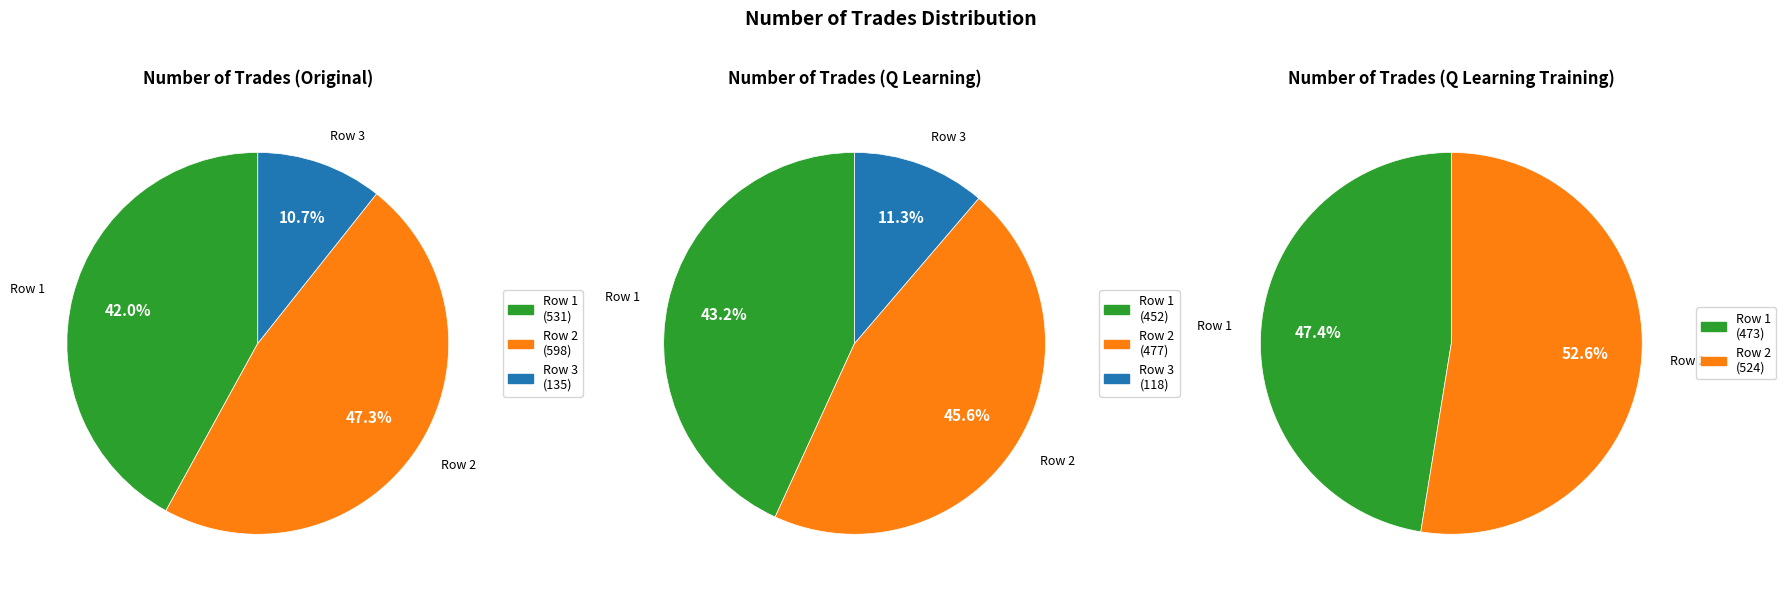

Do Q Learning and Q Learning Training together represent more than half of the pie?

Yes